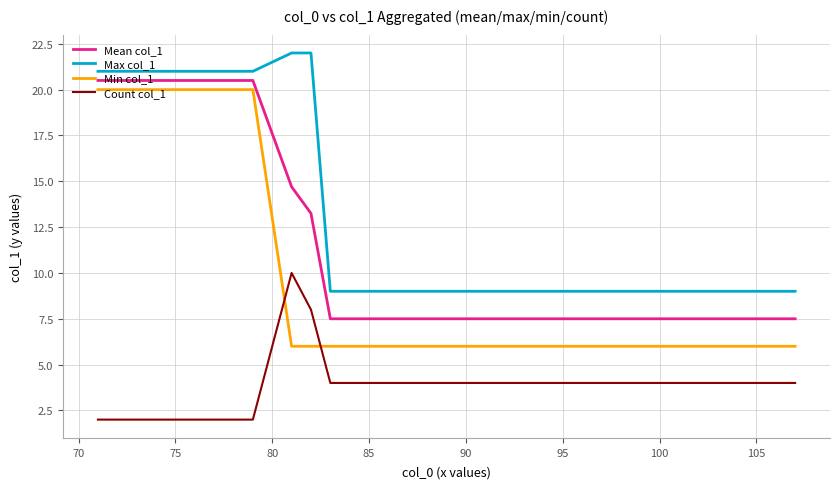

Which series has the widest spread of values?

Min col_1